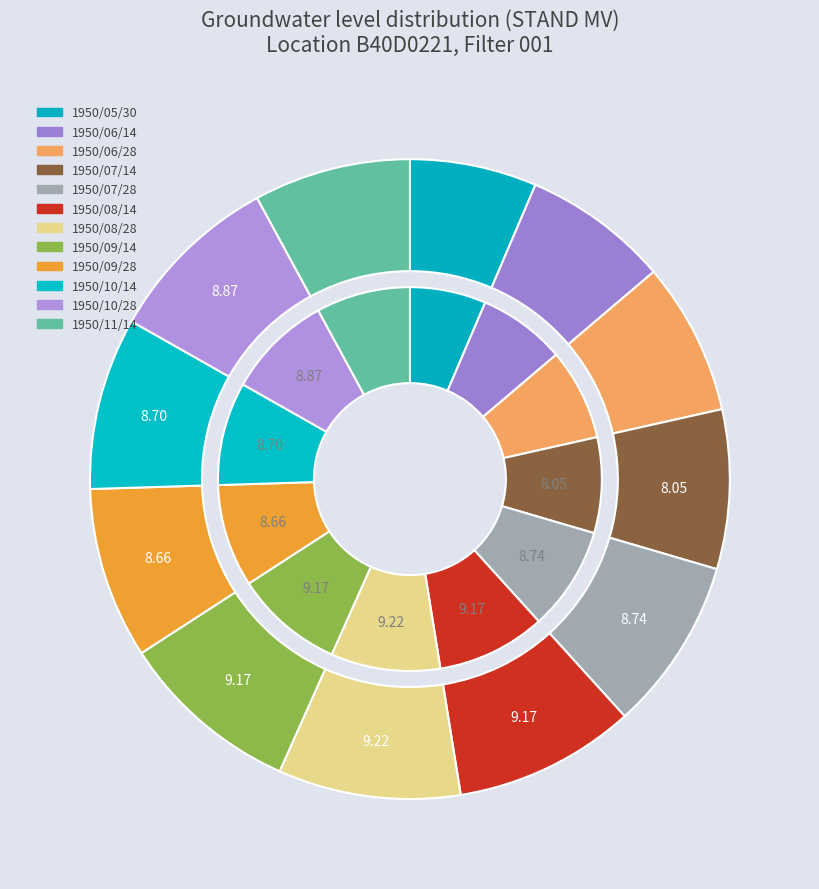

To the nearest percent, what is the average slice percentage?

8%